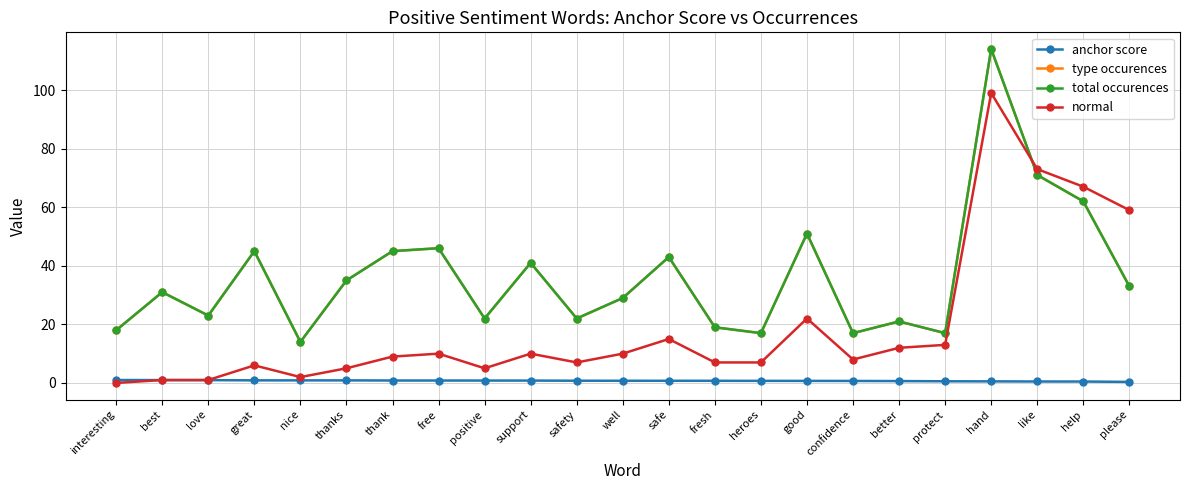

Rank the series at safety from highest to lowest value.

type occurences, total occurences, normal, anchor score